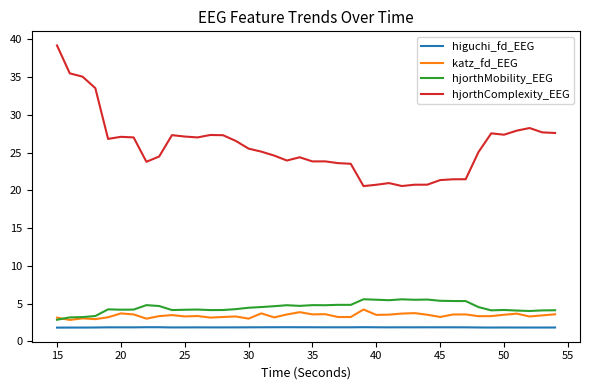

How many lines are shown in the chart?

4